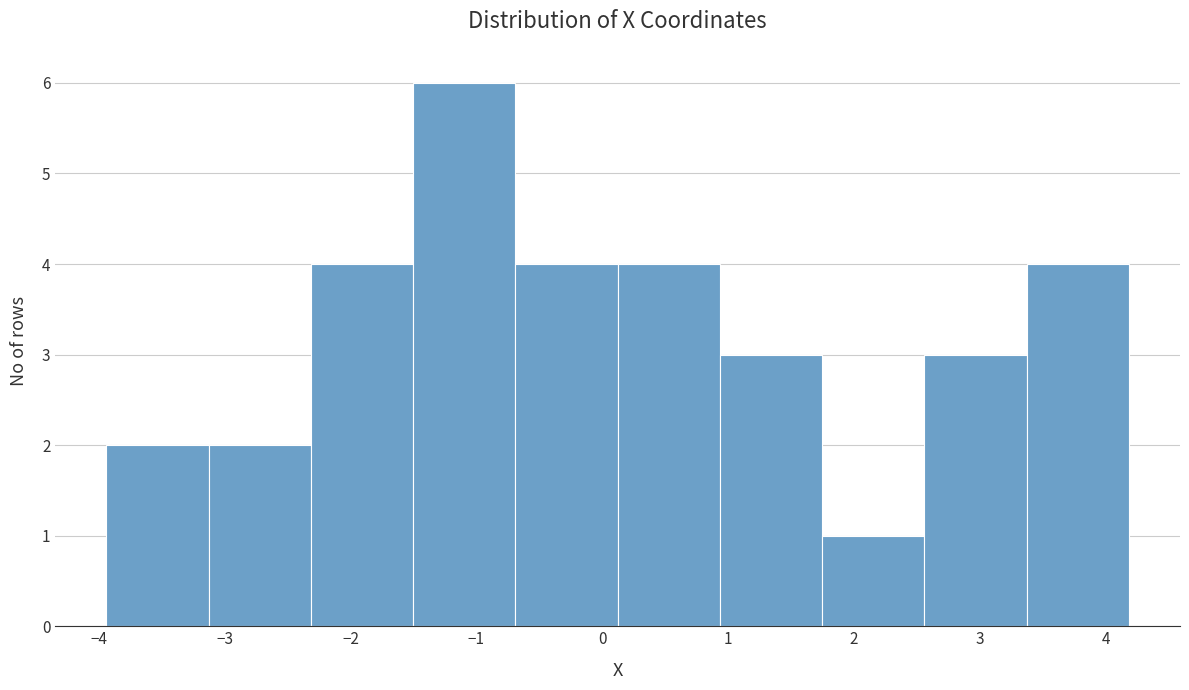

Reading left to right, list every bar in this chart as the range it spans on the x-axis followed by its height. Neither the bar edges nor the heights are printed on the chart, so give them approximately, as read against the axes.

-3.9 to -3.1: 2
-3.1 to -2.3: 2
-2.3 to -1.5: 4
-1.5 to -0.7: 6
-0.7 to 0.1: 4
0.1 to 0.9: 4
0.9 to 1.7: 3
1.7 to 2.6: 1
2.6 to 3.4: 3
3.4 to 4.2: 4